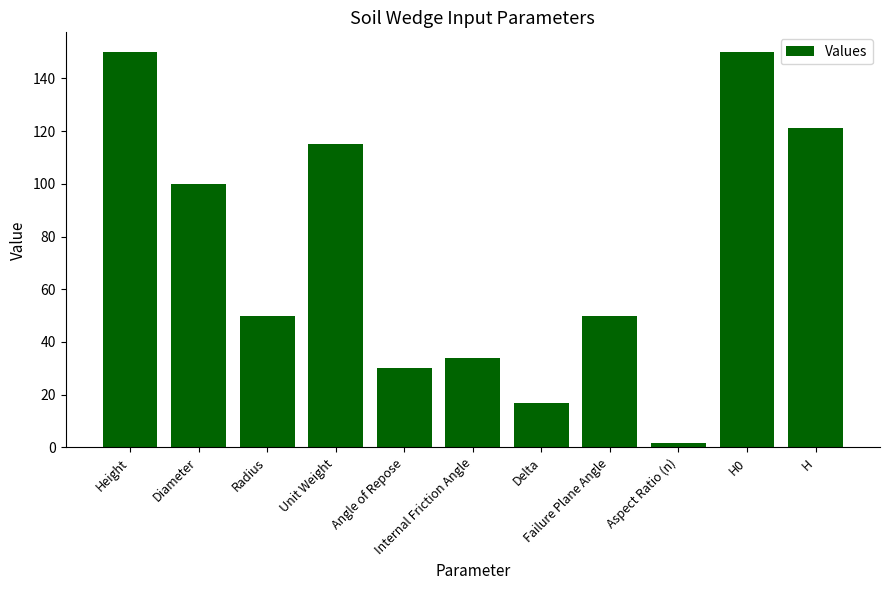

What is the value of the 4th bar from the left?

115.0